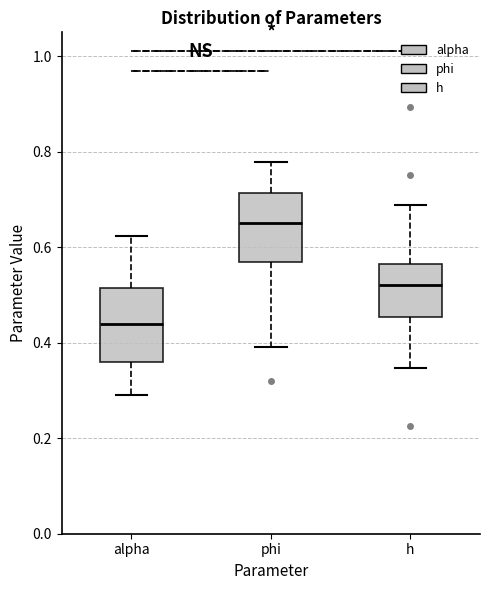

Reading left to right, read every box against the y-axis: the position of its median line, the range the box covers, and the ends of its whiskers. The values are not printed on the chart, so give them approximately, as read against the axis.

alpha: median 0.44, box 0.36 to 0.52, whiskers 0.28 to 0.62
phi: median 0.64, box 0.56 to 0.72, whiskers 0.40 to 0.78
h: median 0.52, box 0.46 to 0.56, whiskers 0.34 to 0.68